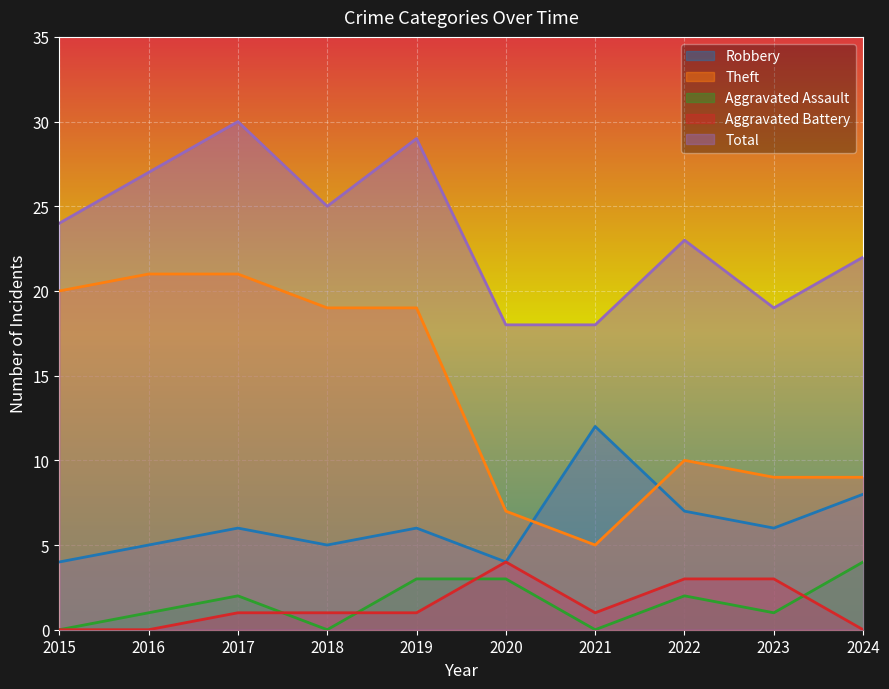

What is the sum of all Robbery values?

63